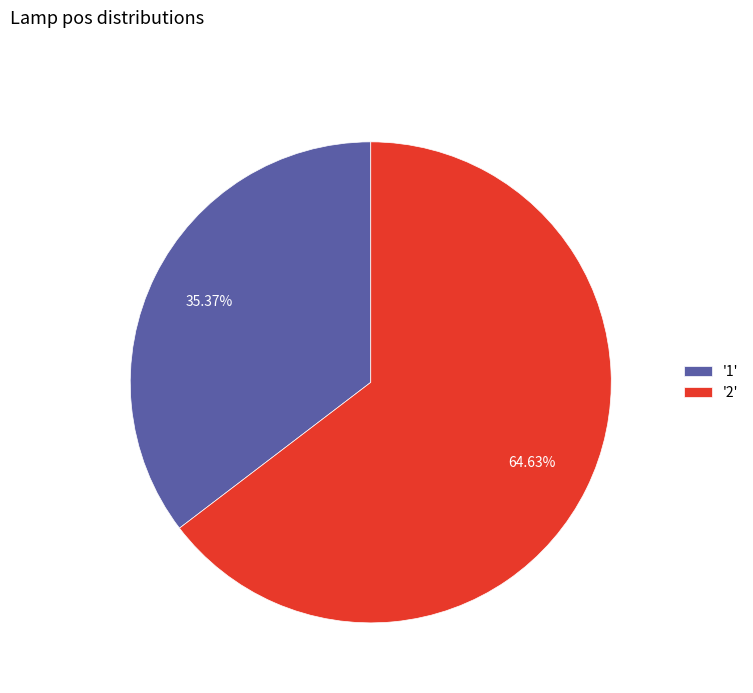

Rank the categories by value from lowest to highest.

'1', '2'